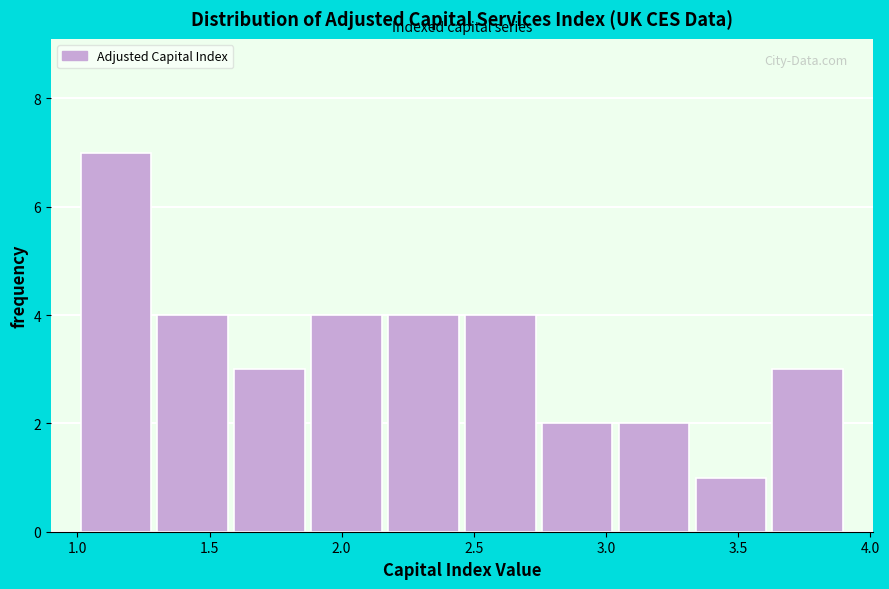

Reading left to right, transcribe this chart: for each bar, give the range it covers on the x-axis and its height. Neither the bar edges nor the heights are printed on the chart, so give them approximately, as read against the axes.

1.00 to 1.30: 7
1.30 to 1.60: 4
1.60 to 1.85: 3
1.85 to 2.15: 4
2.15 to 2.45: 4
2.45 to 2.75: 4
2.75 to 3.05: 2
3.05 to 3.35: 2
3.35 to 3.60: 1
3.60 to 3.90: 3